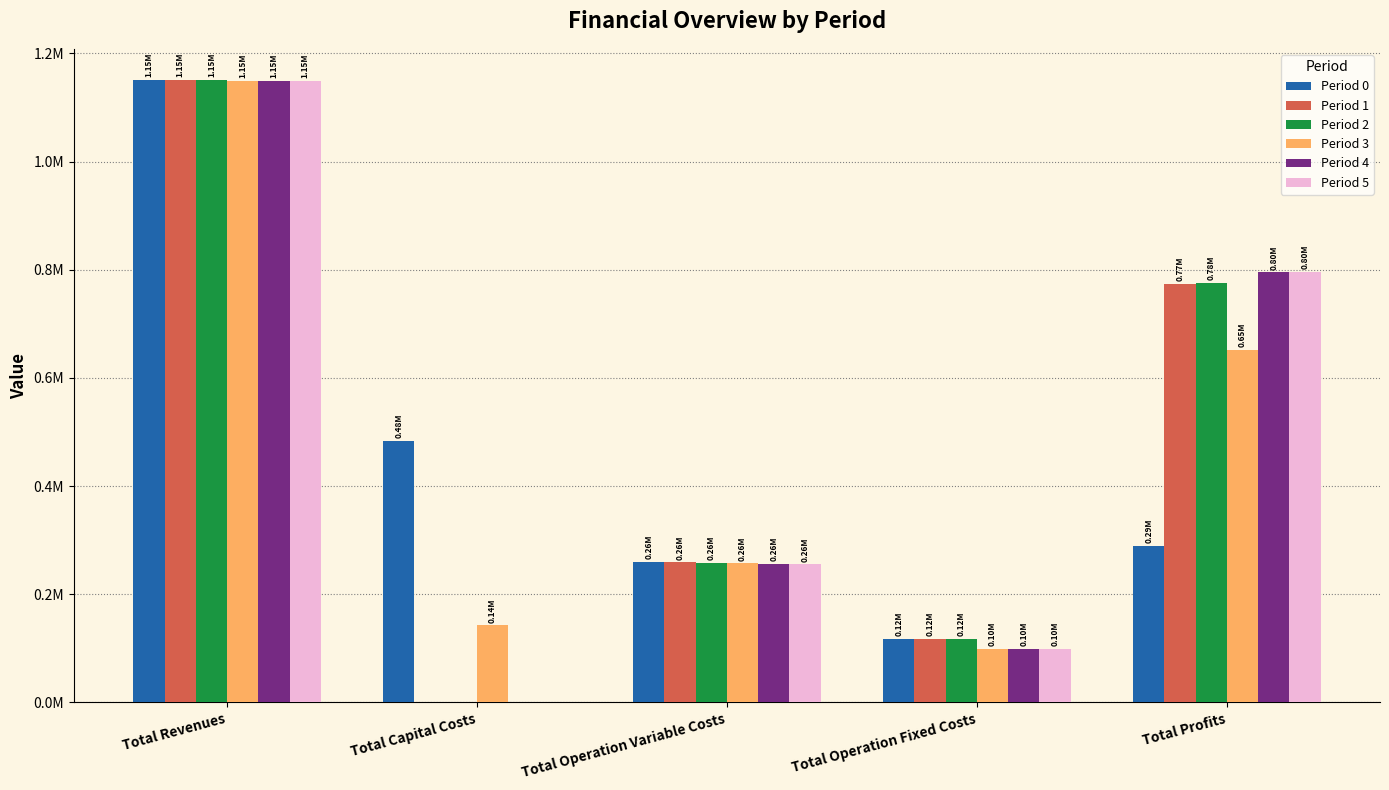

The Period 1 series shows 1150988.5 at Total Revenues. True or false?

True